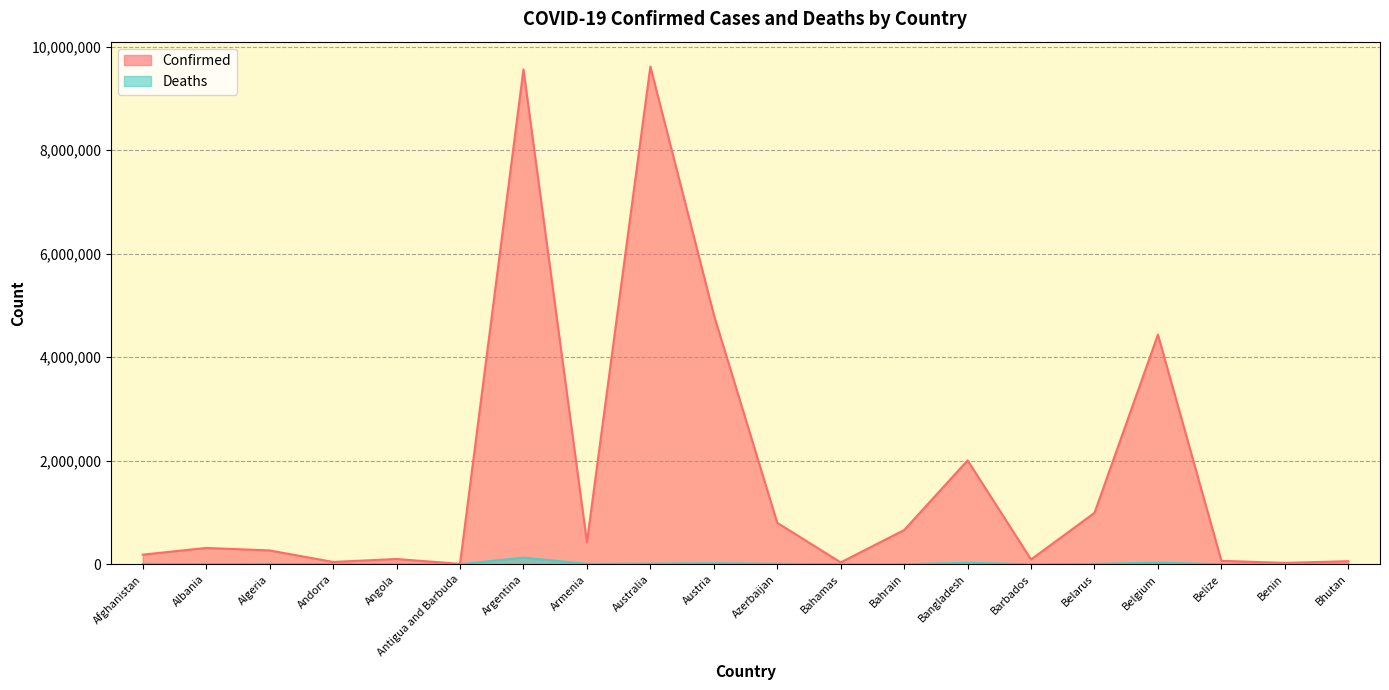

What is the average value of the Deaths series?

13664